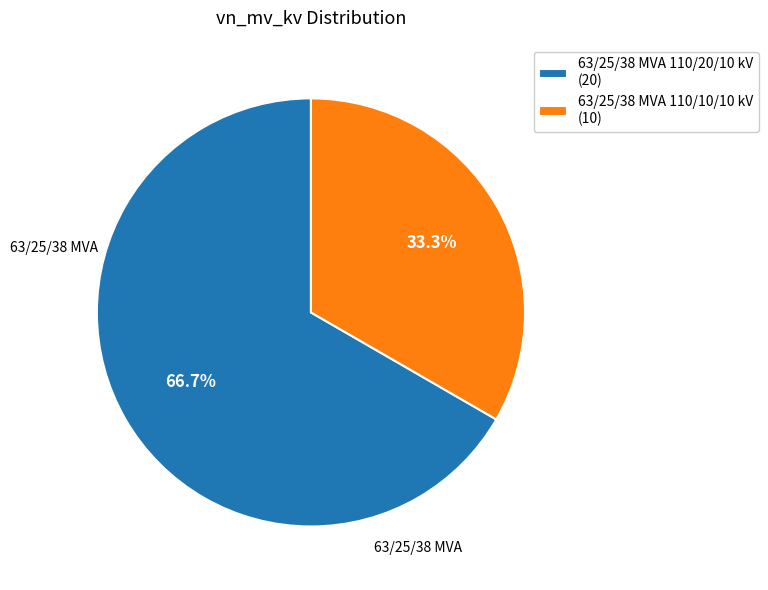

Which category has the smallest portion of the pie?

63/25/38 MVA 110/10/10 kV